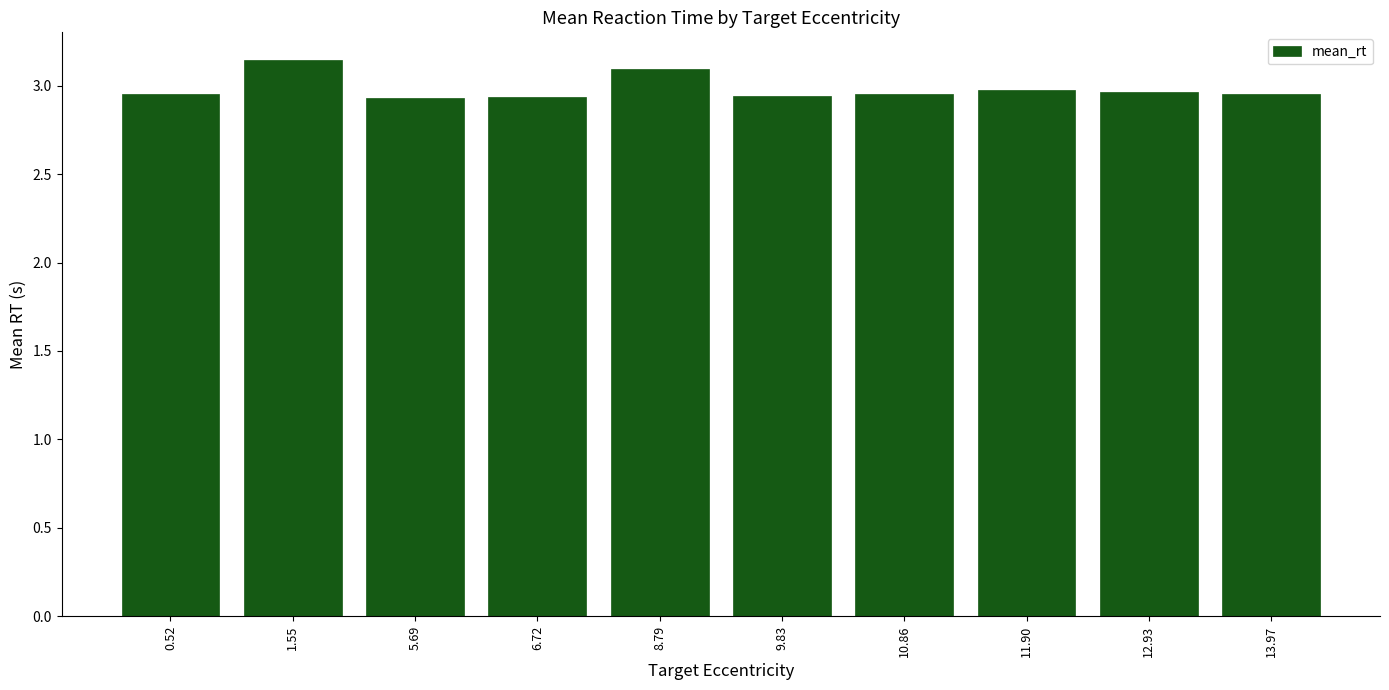

What is the change in value from 0.52 to 1.55?

+0.2